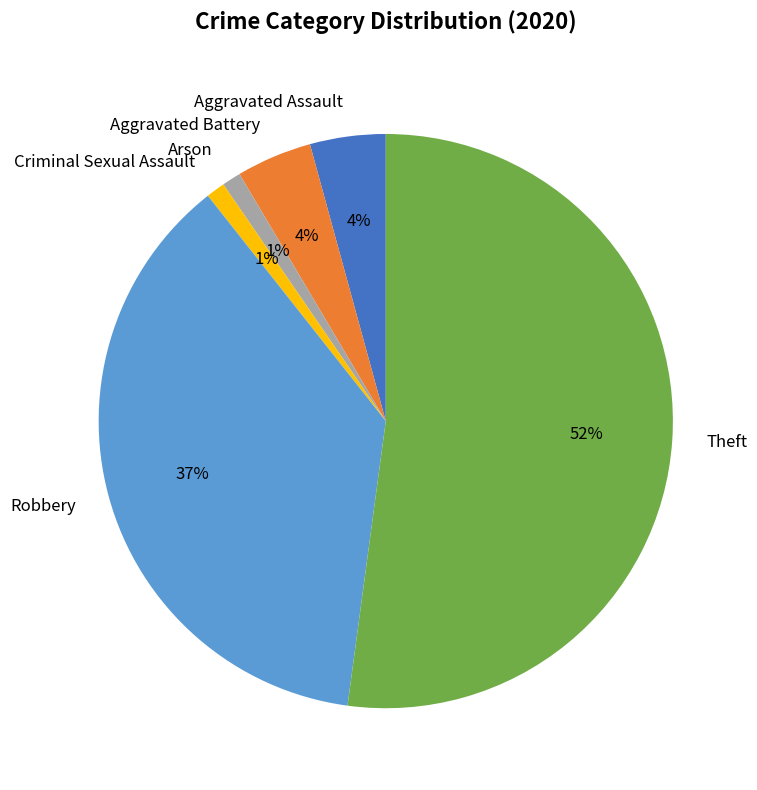

The Robbery slice represents 45% of the pie. True or false?

False